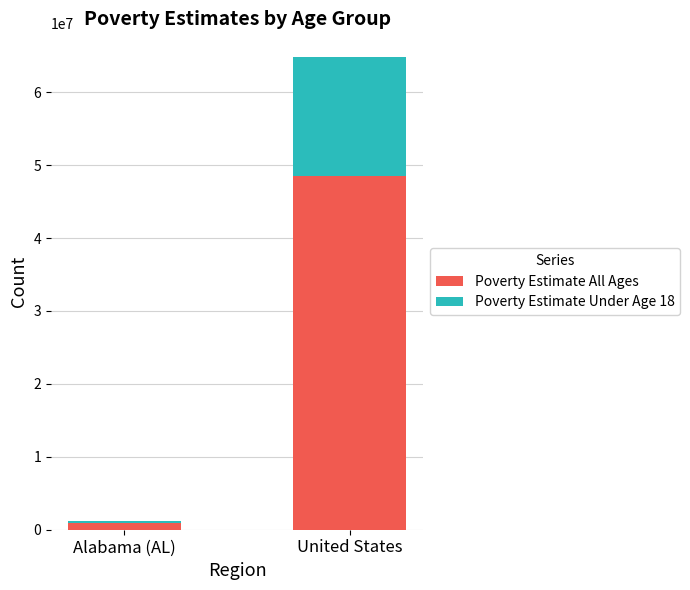

Rank the categories by Poverty Estimate All Ages value from lowest to highest.

Alabama (AL), United States